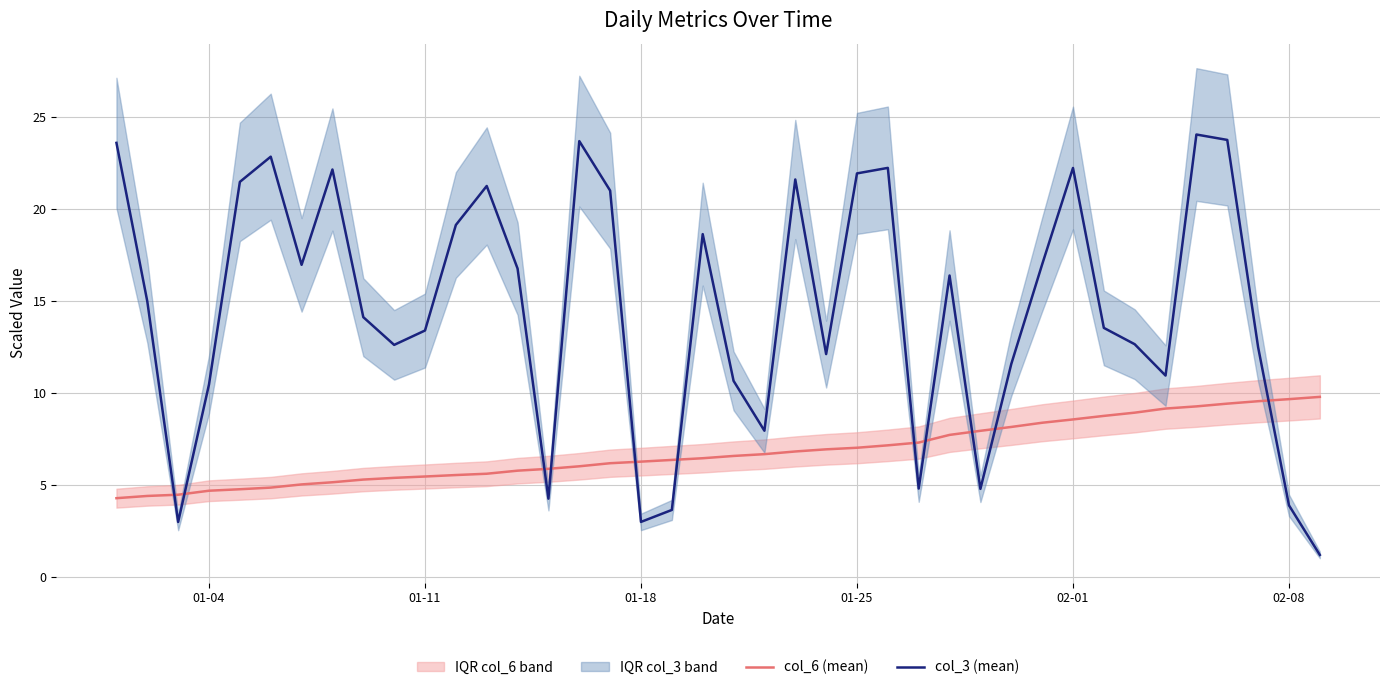

The value of col_6 (mean) at 01-25 is 10.7. True or false?

False